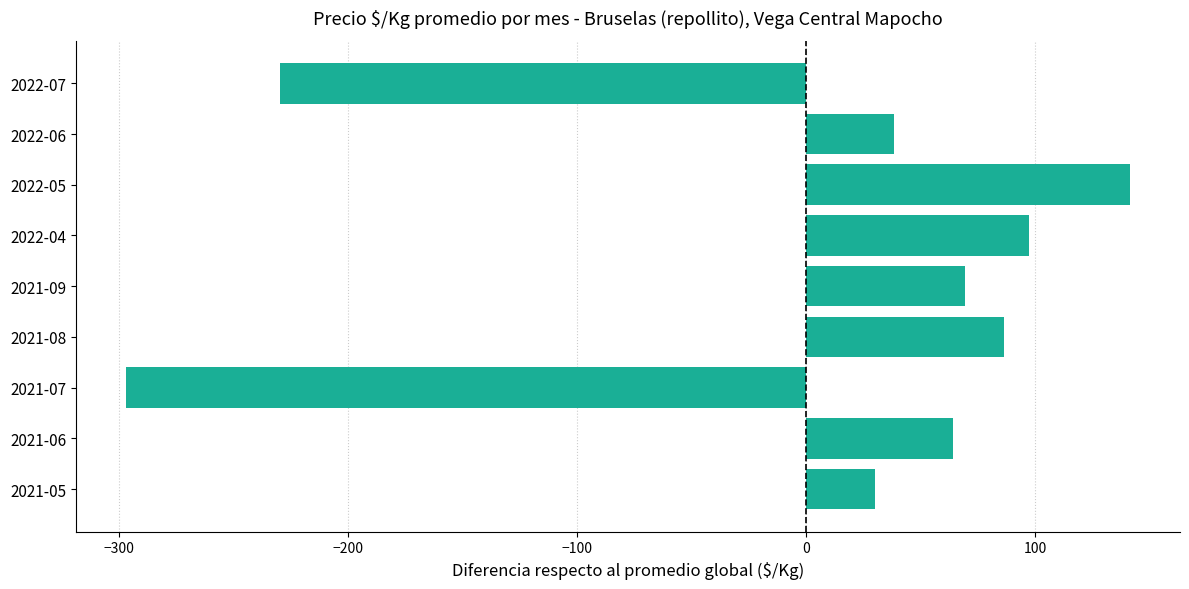

What is the change in value from 2022-04 to 2022-07?

-327.0